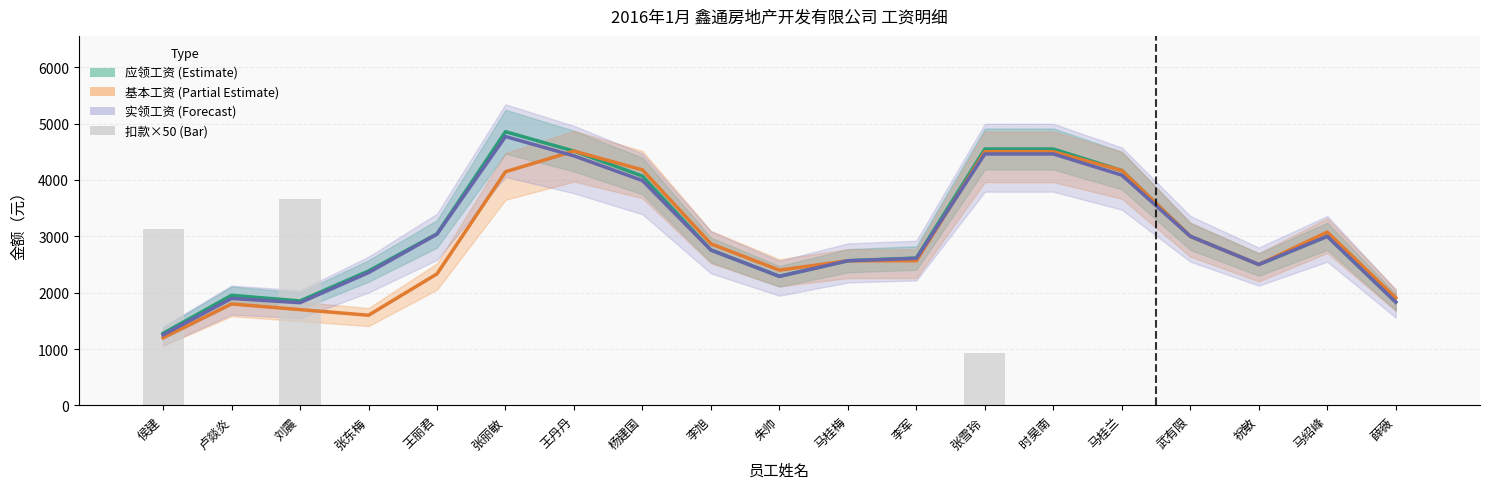

The 实领工资（Forecast） series shows 2024.2 at 侯建. True or false?

False